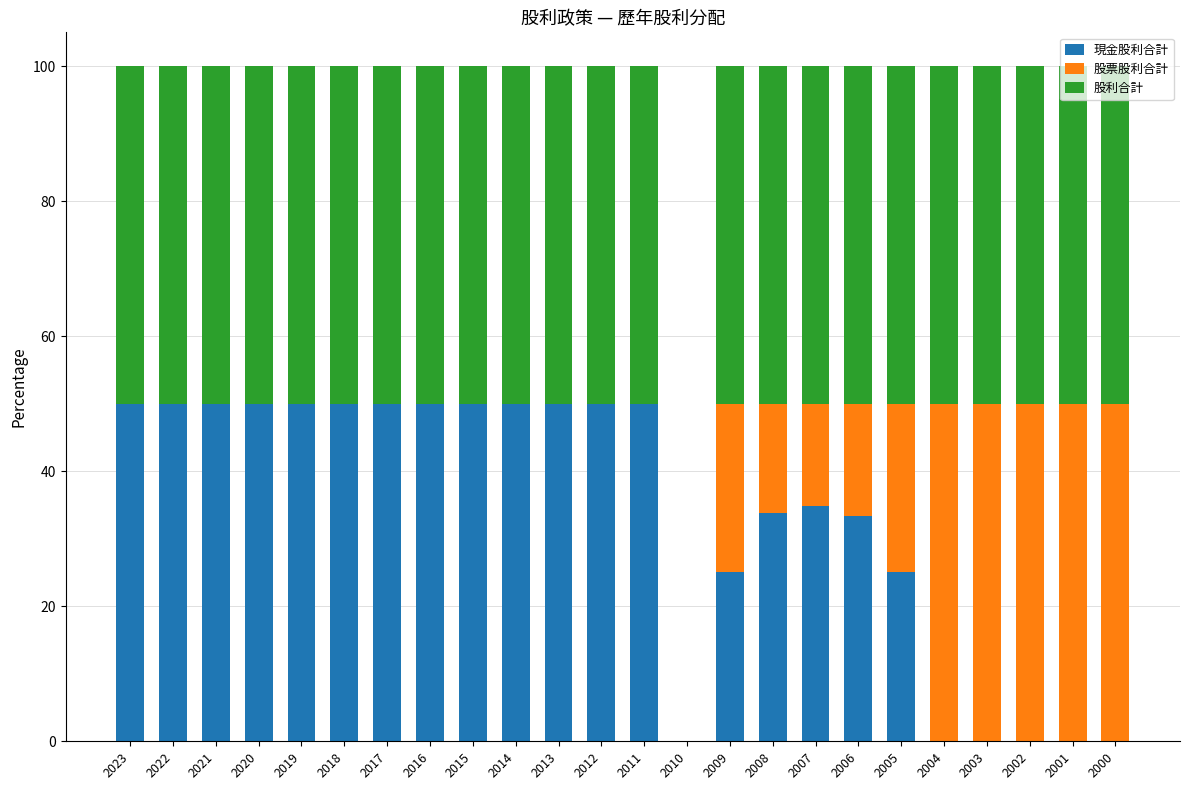

What is the total value across all series at 2003?

100.0